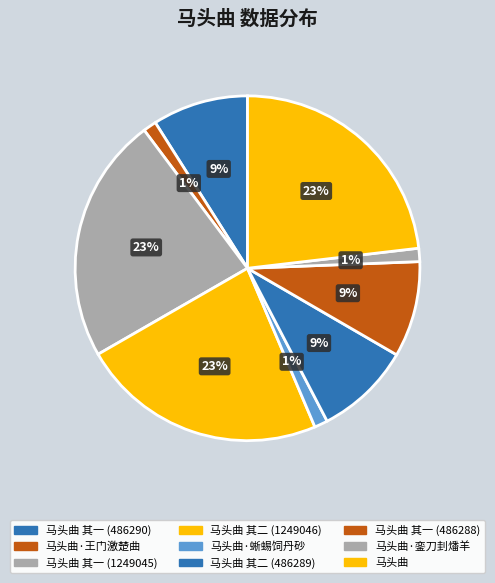

Which slice is the largest?

马头曲